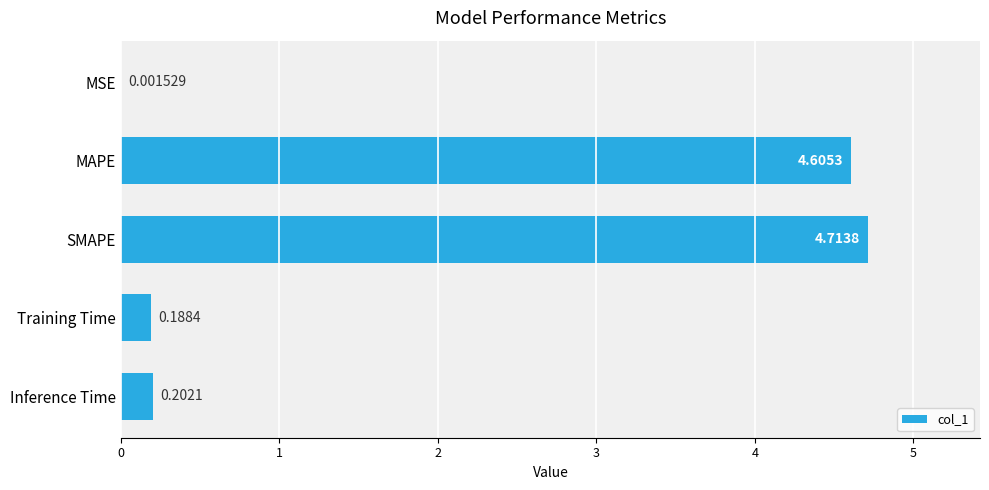

What is the sum of all values?

9.7